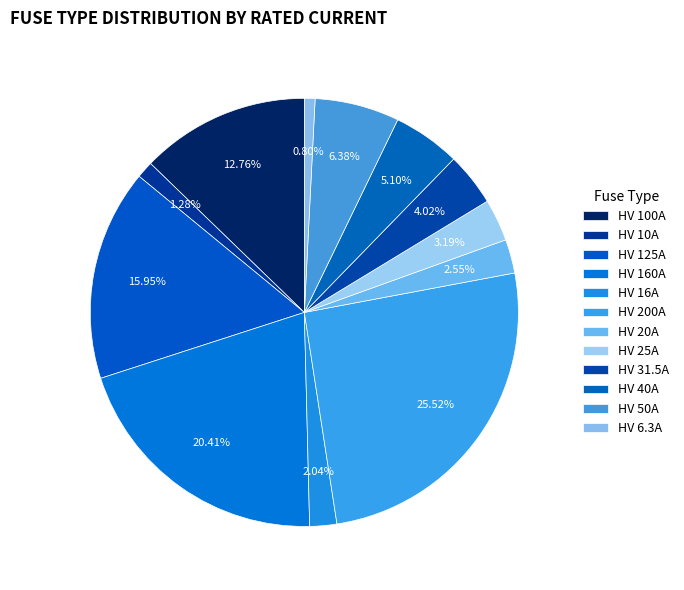

How many slices are in this pie chart?

12